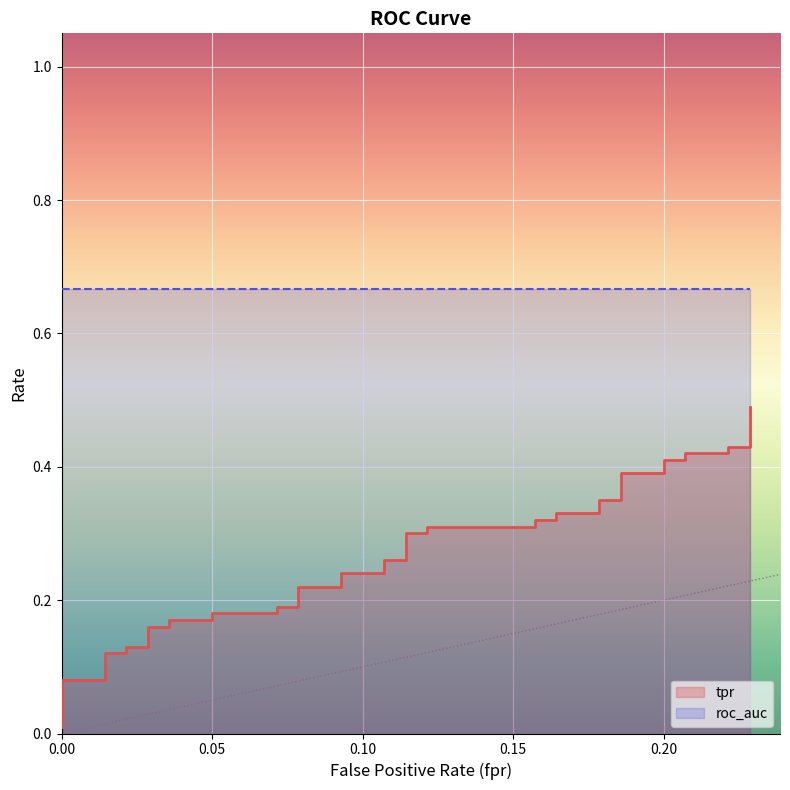

True or false: the data has more than 1 interior local peaks.

False